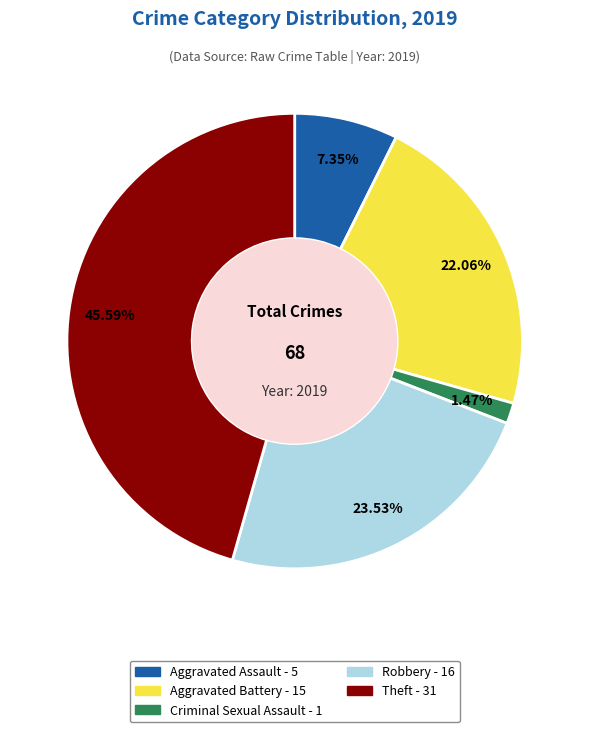

Is there any slice that represents more than half of the pie?

No